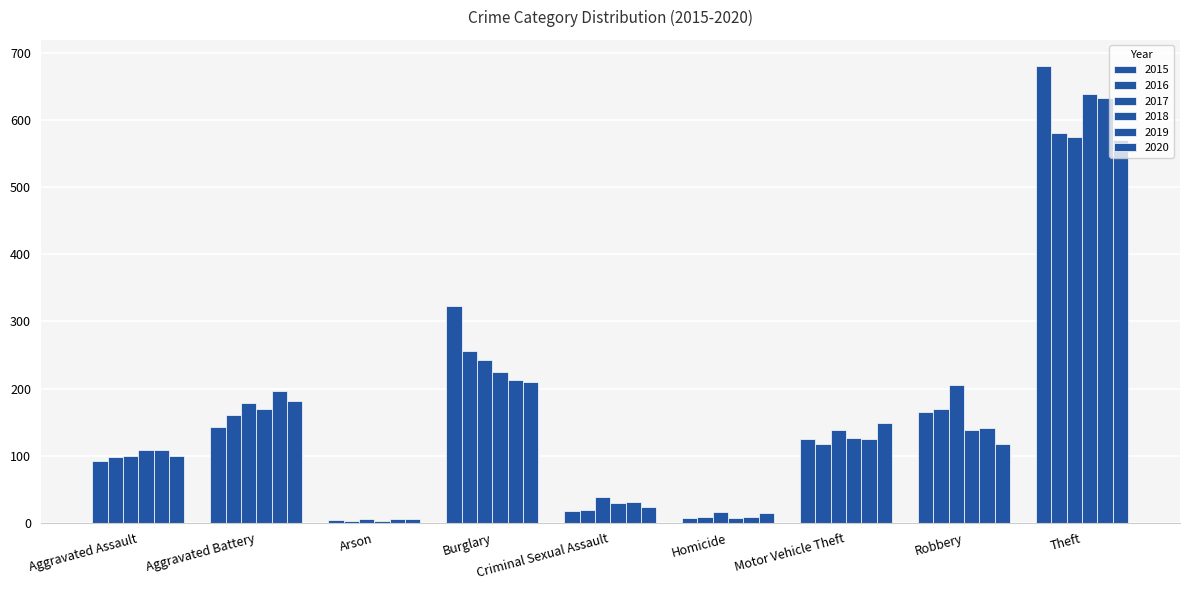

At Robbery, list the series in order from smallest to largest.

2020, 2018, 2019, 2015, 2016, 2017